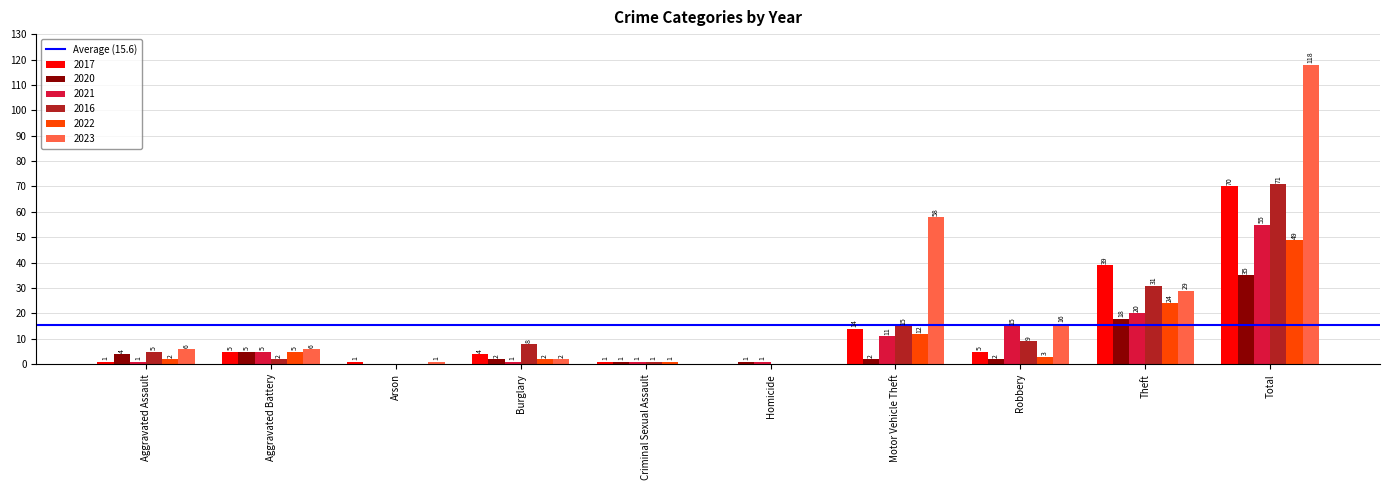

At which category is the sum across all series the highest?

Total